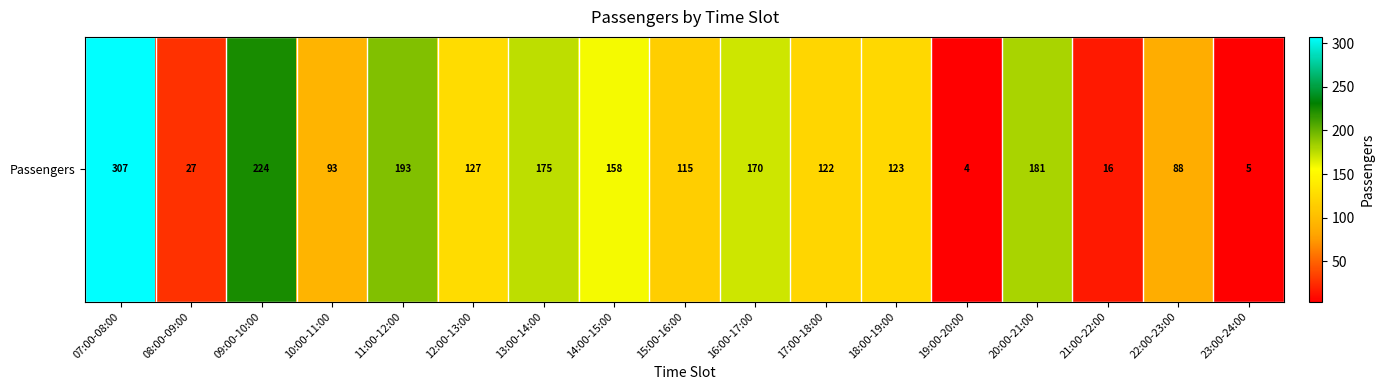

The value at 16:00-17:00 is 170. True or false?

True